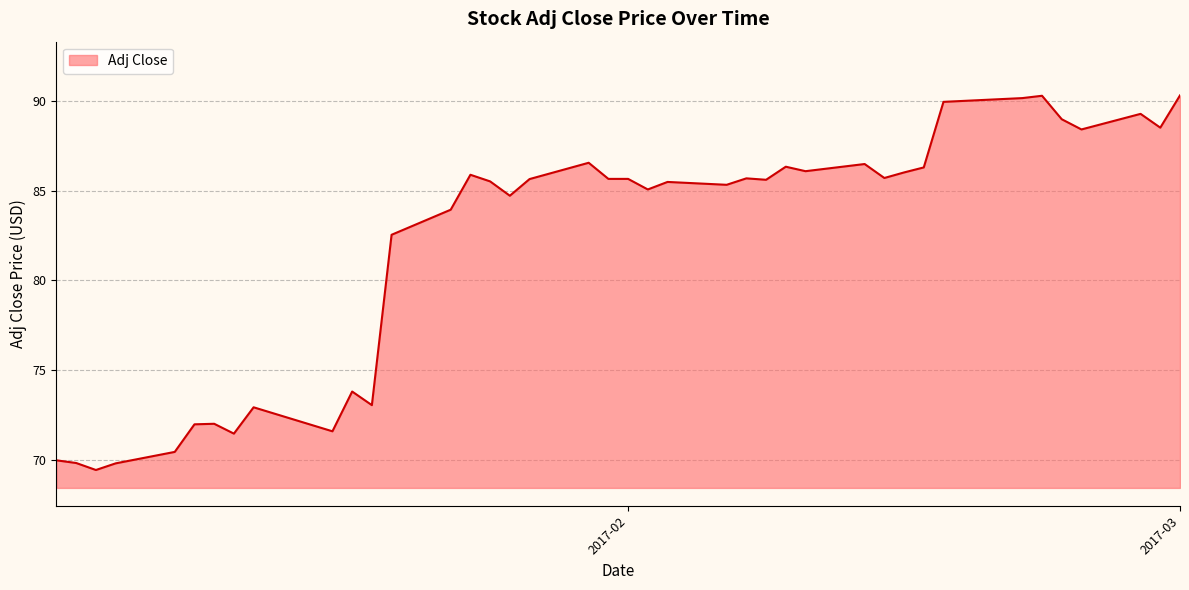

How many lines are shown in the chart?

1